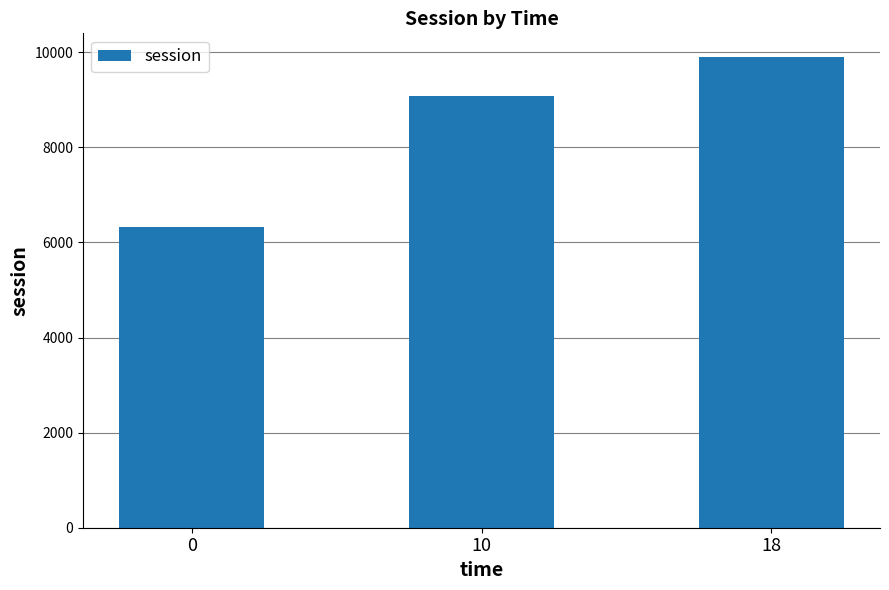

Rank the categories by value from lowest to highest.

0, 10, 18